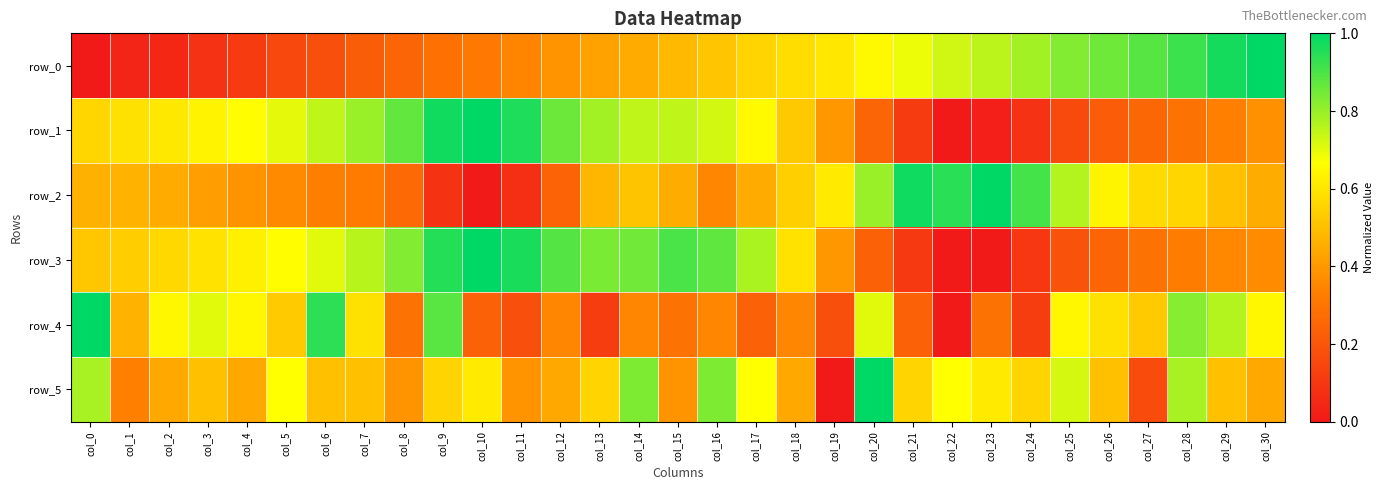

What is the total value across all series at col_19?

2.2